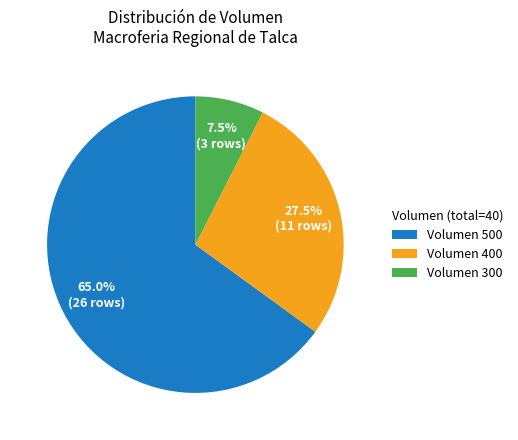

Which category has the smallest portion of the pie?

Volumen 300